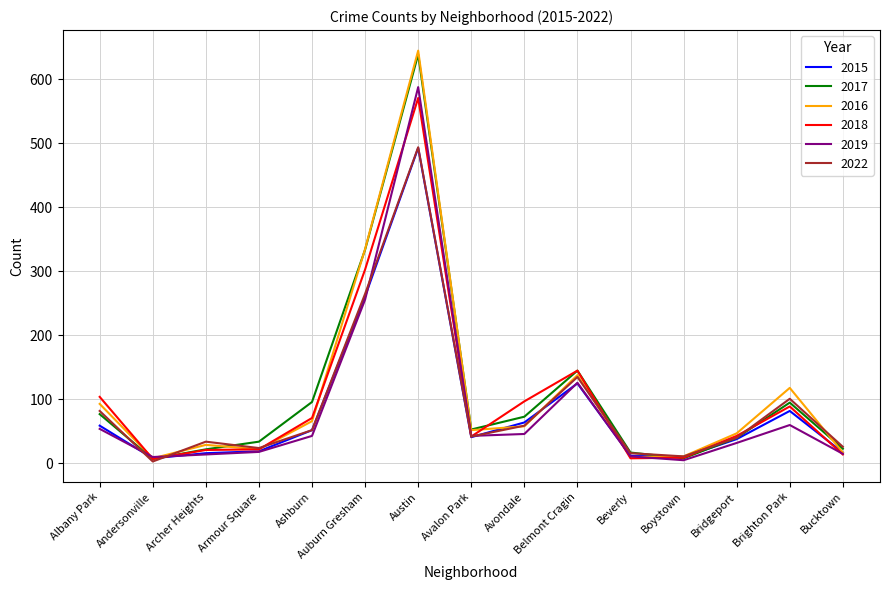

True or false: 2022 and 2016 cross at least once.

True